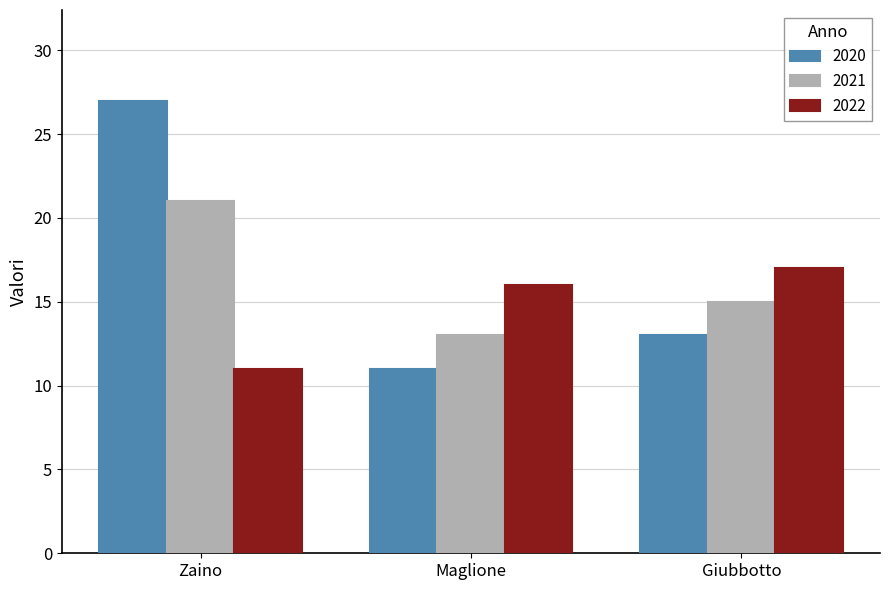

At which label does 2022 reach its peak?

Giubbotto